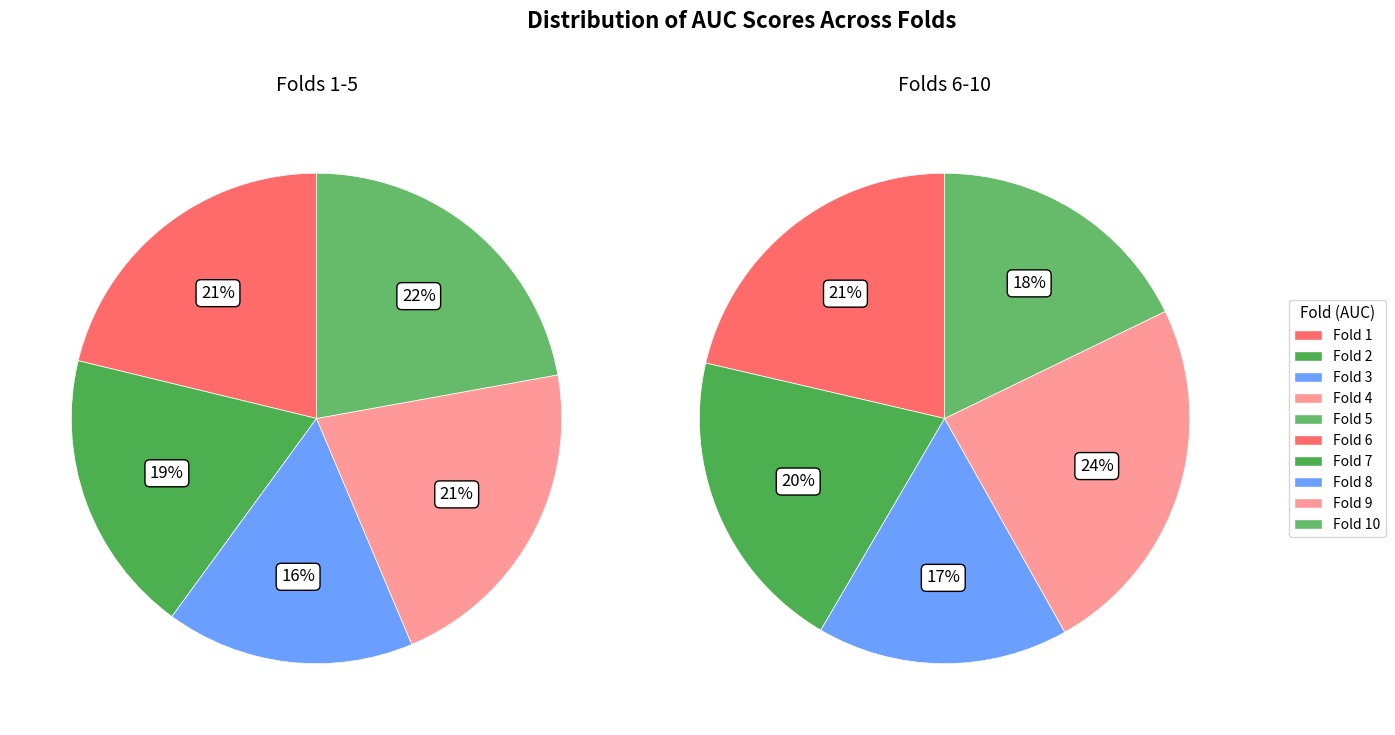

How many slices are in this pie chart?

10